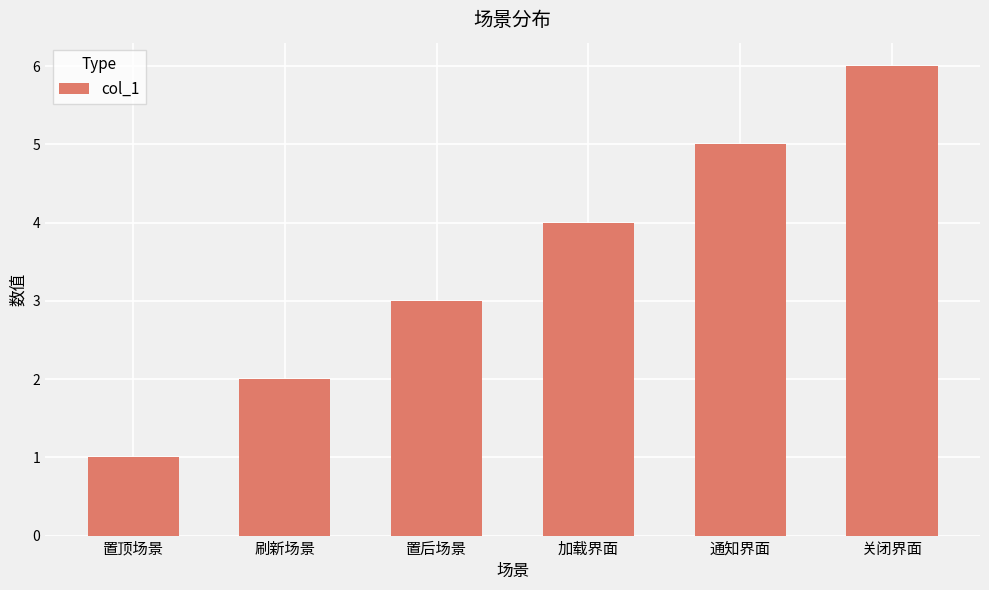

What is the approximate value at 加载界面?

4